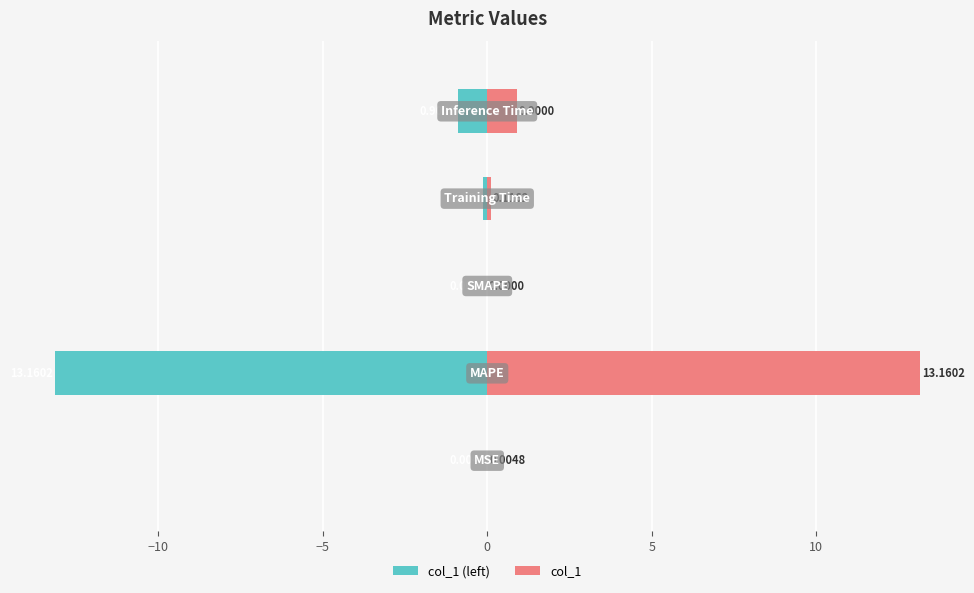

List the series in order of their overall mean, highest first.

col_1, col_1 (left)